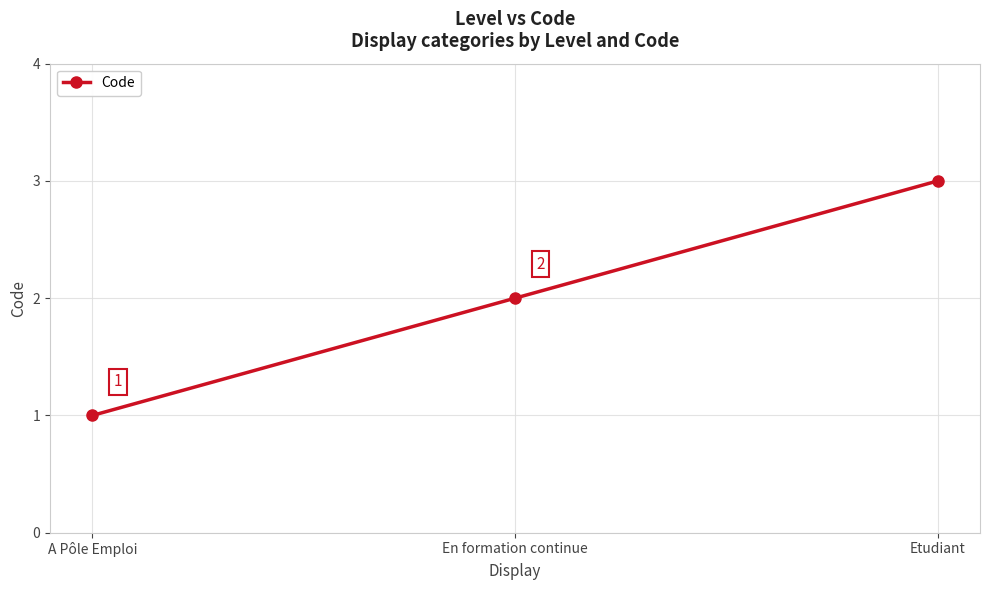

Reading right to left, list all the values displayed in this chart.

Etudiant=3	En formation continue=2	A Pôle Emploi=1